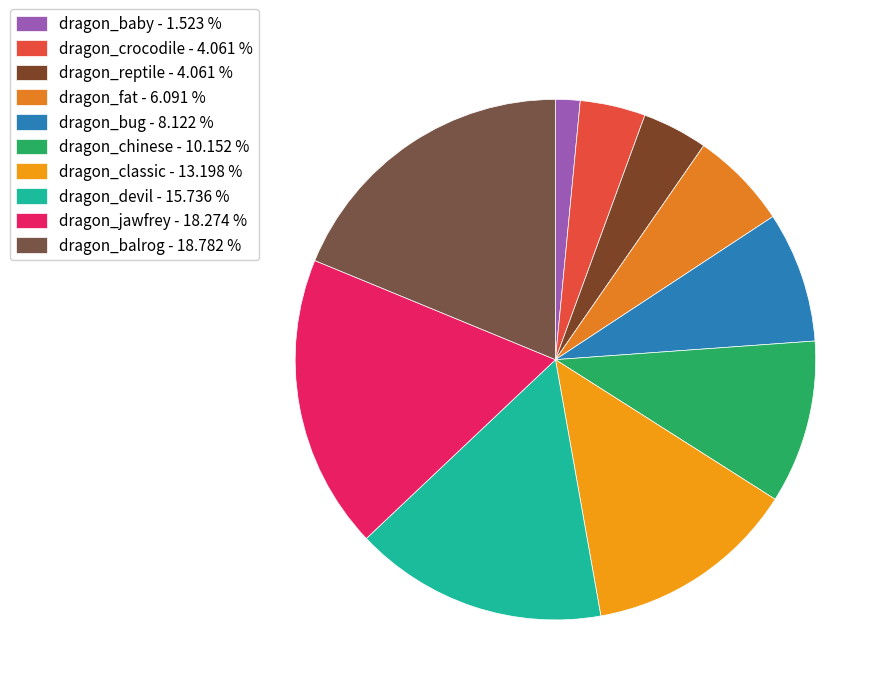

Is there a majority slice in this chart?

No